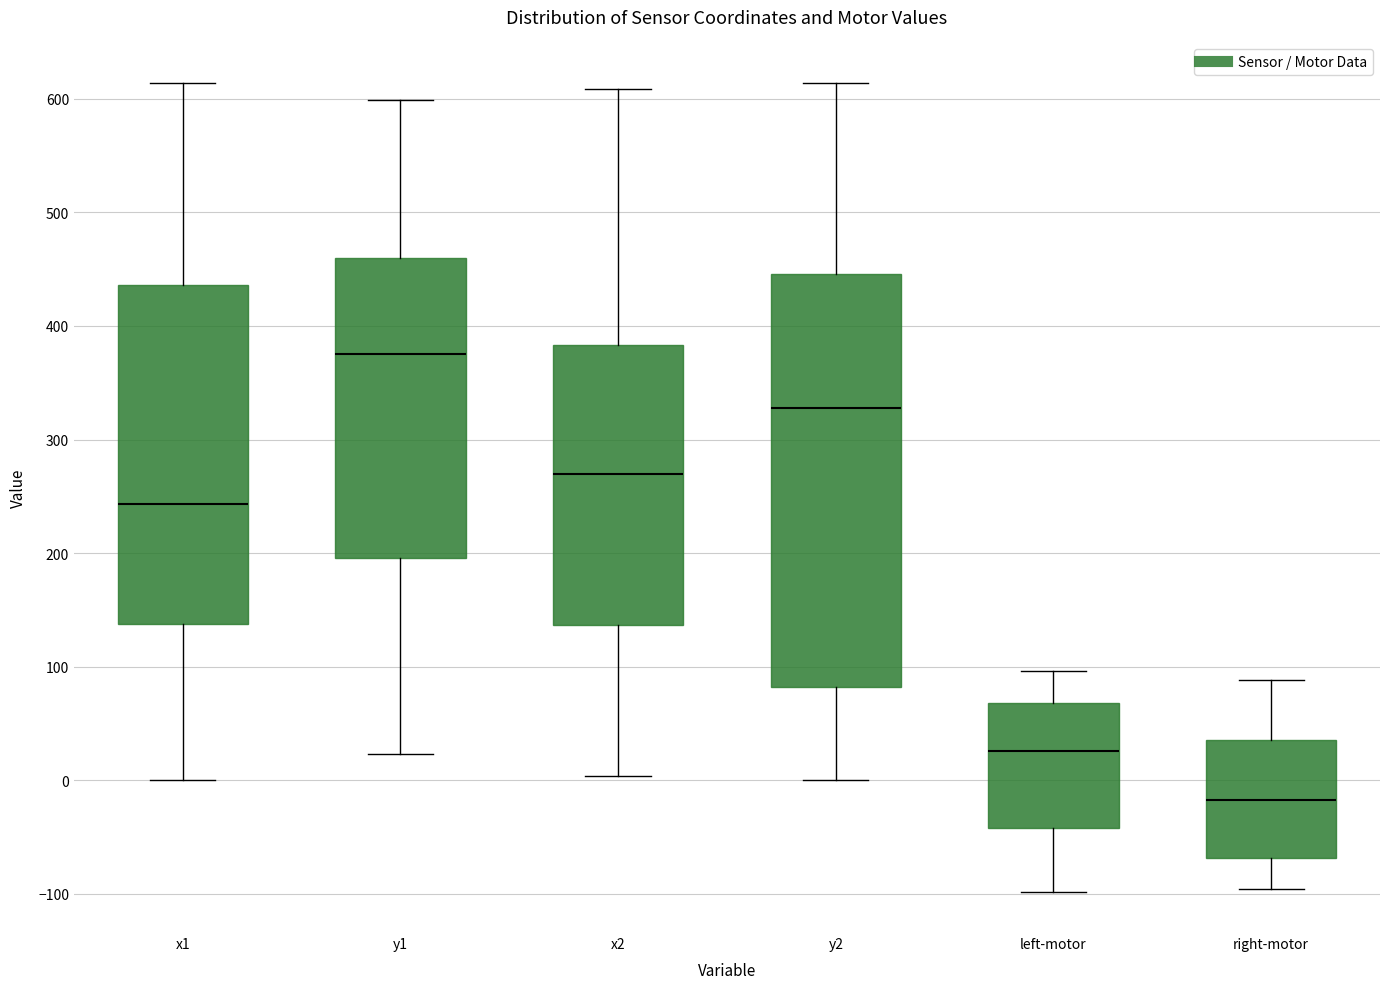

Which box's median line is the highest?

y1